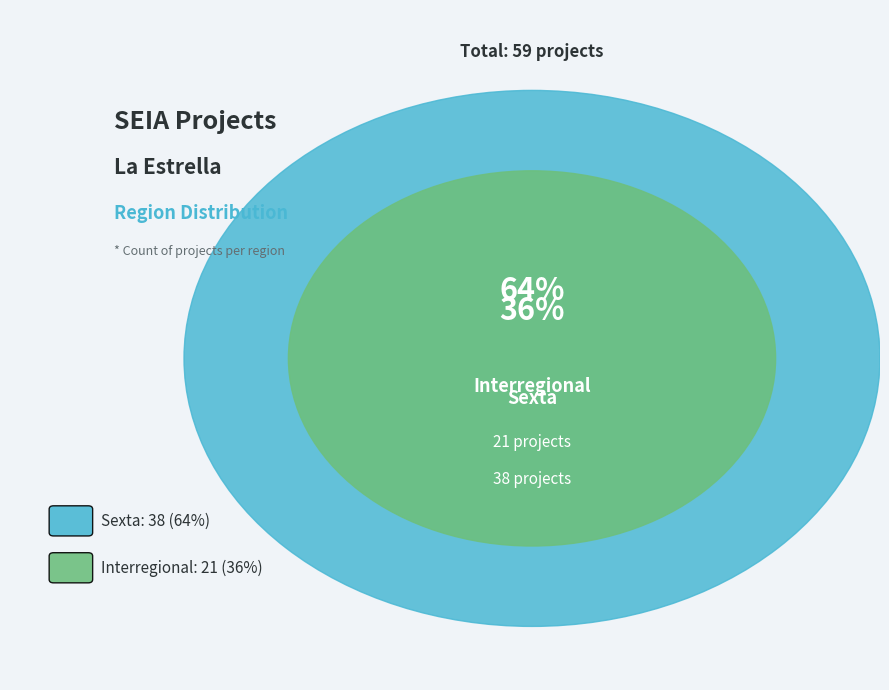

Is the sum of Sexta and Interregional greater than half?

Yes